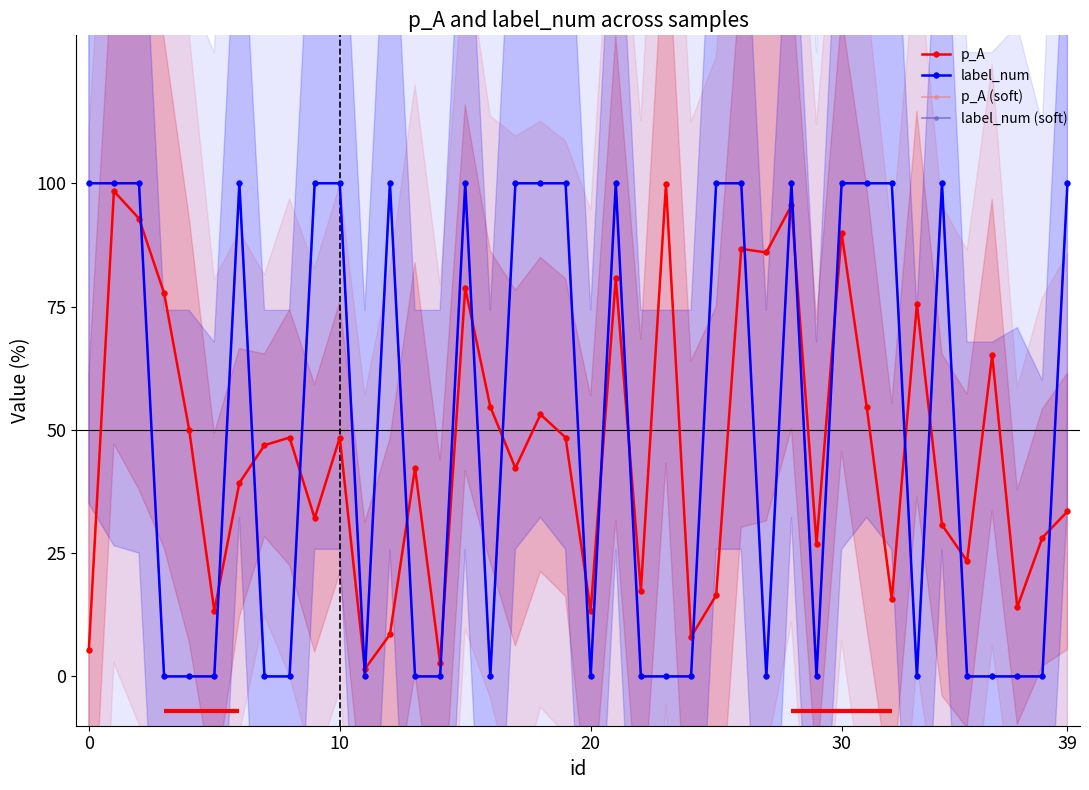

Which series ends up on top after the final intersection of label_num (soft) and p_A?

label_num (soft)